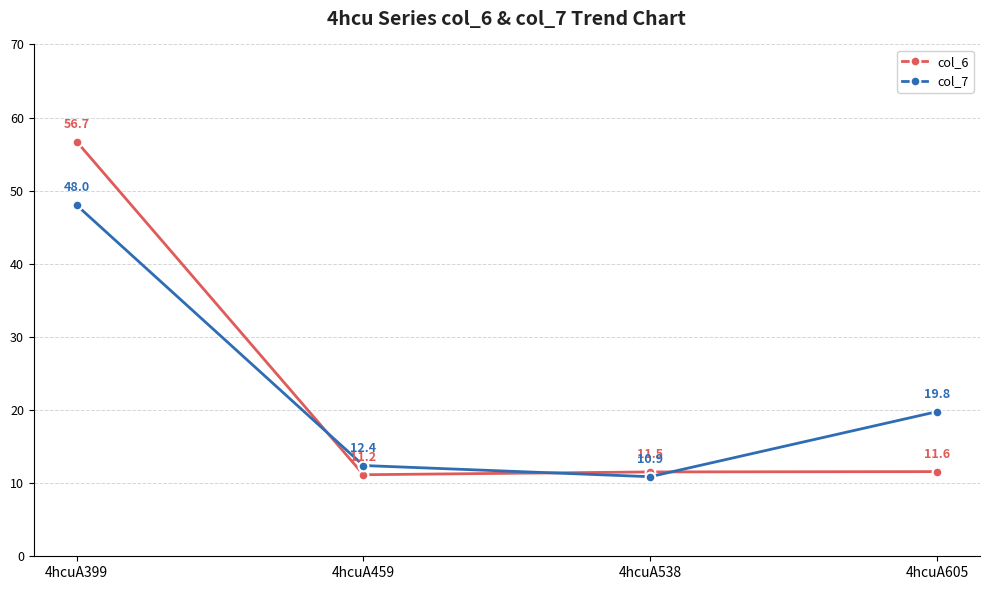

At how many categories does at least one series exceed 38?

1